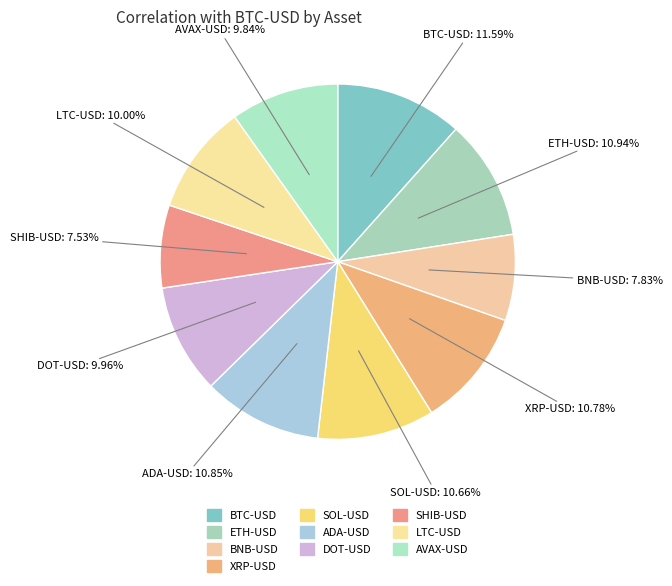

Count the number of slices in the pie.

10